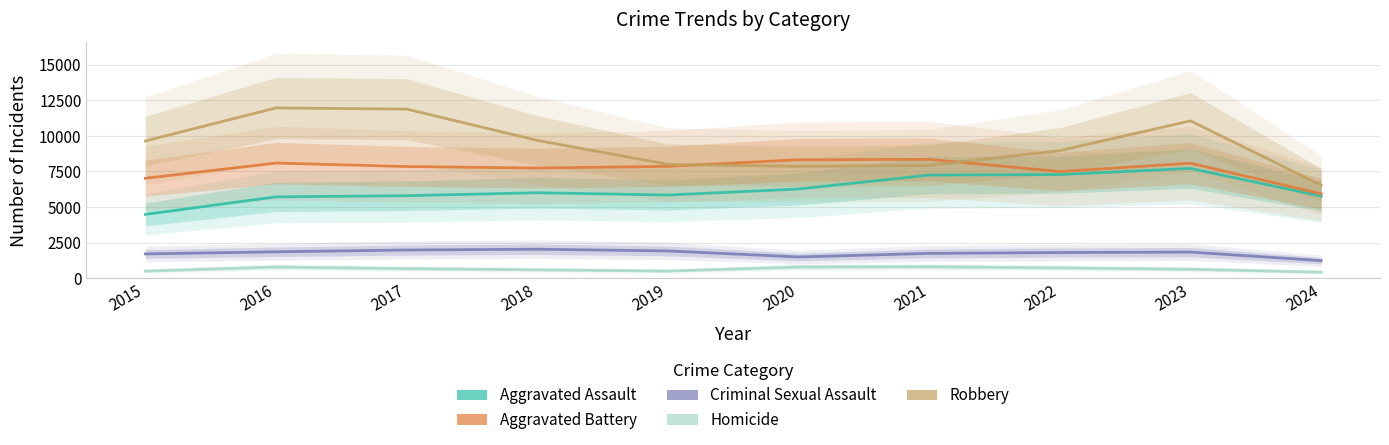

The value of Criminal Sexual Assault at 2015 is 1049. True or false?

False